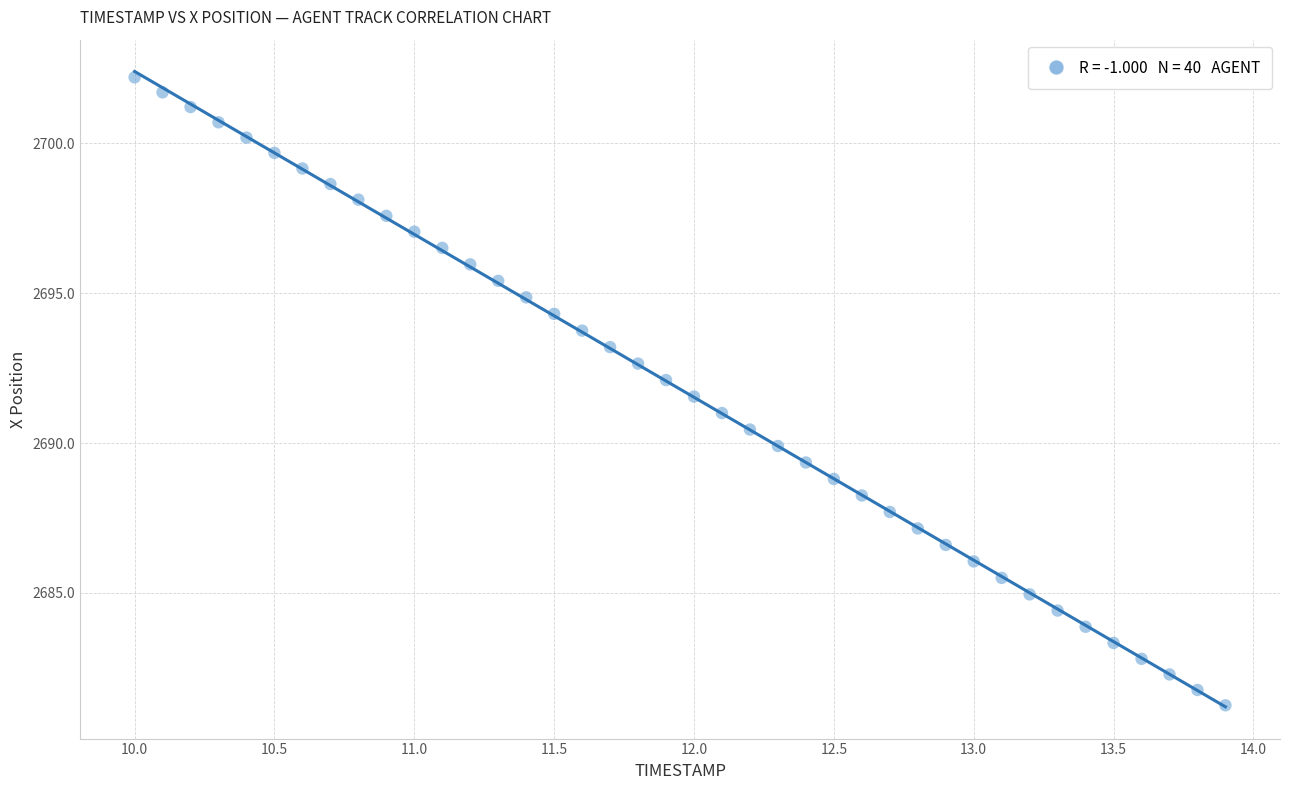

What is the range of X values (max minus min)?

3.9